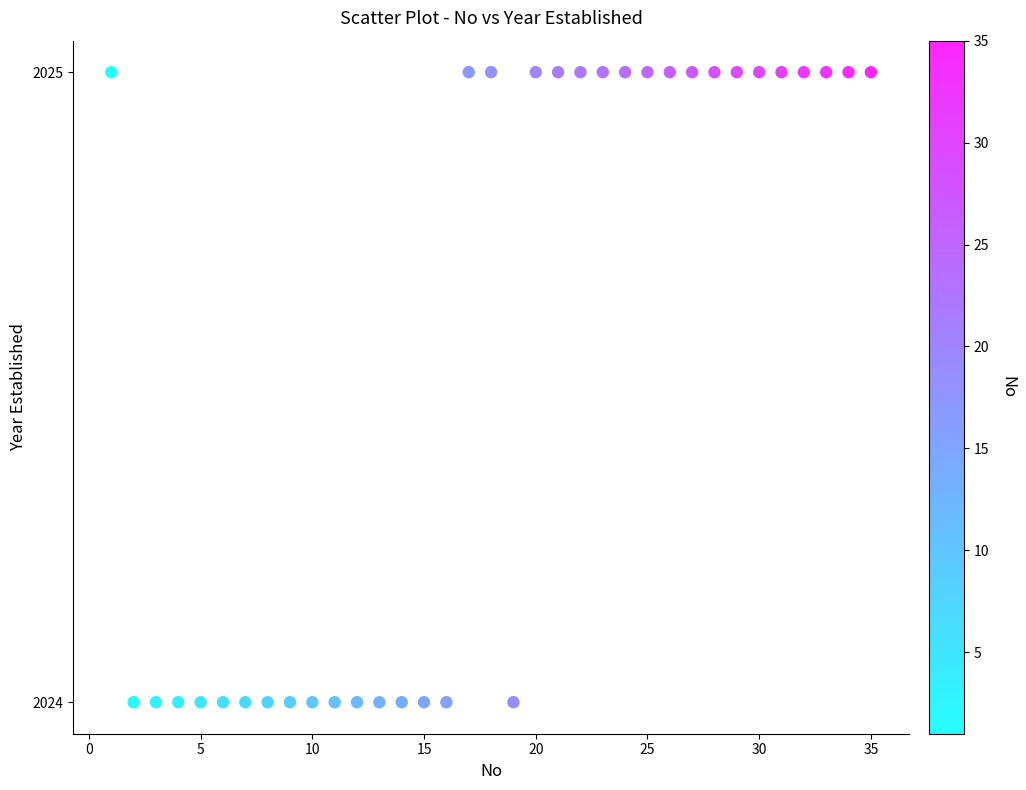

What is the range of X values (max minus min)?

34